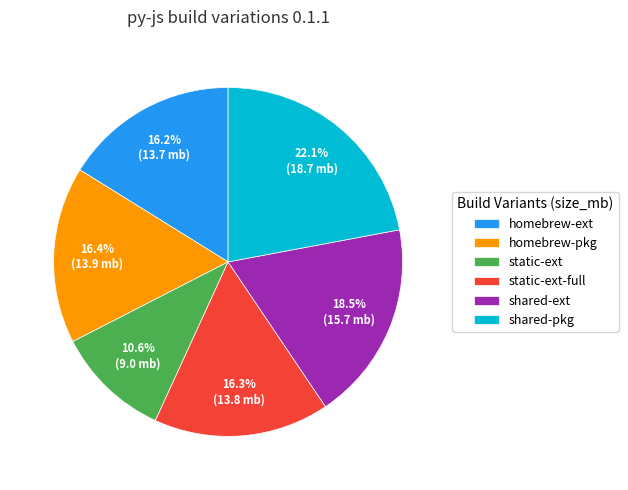

What is the smallest slice in the pie chart?

static-ext